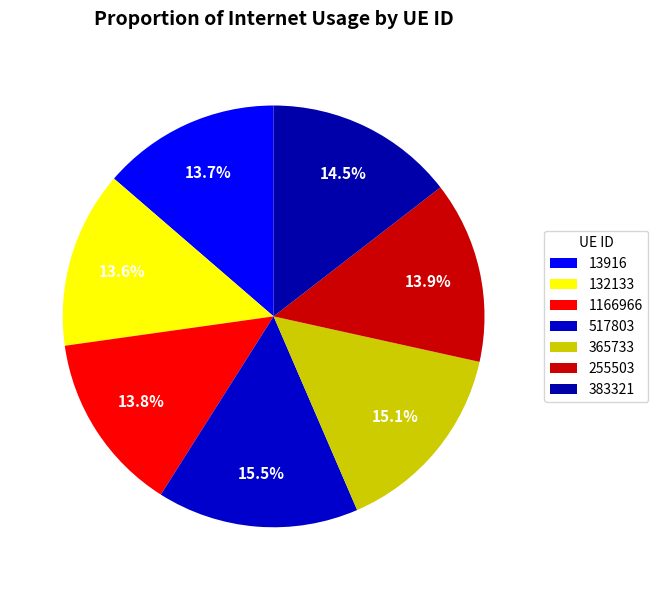

Does 255503 account for over 50% of the chart?

No